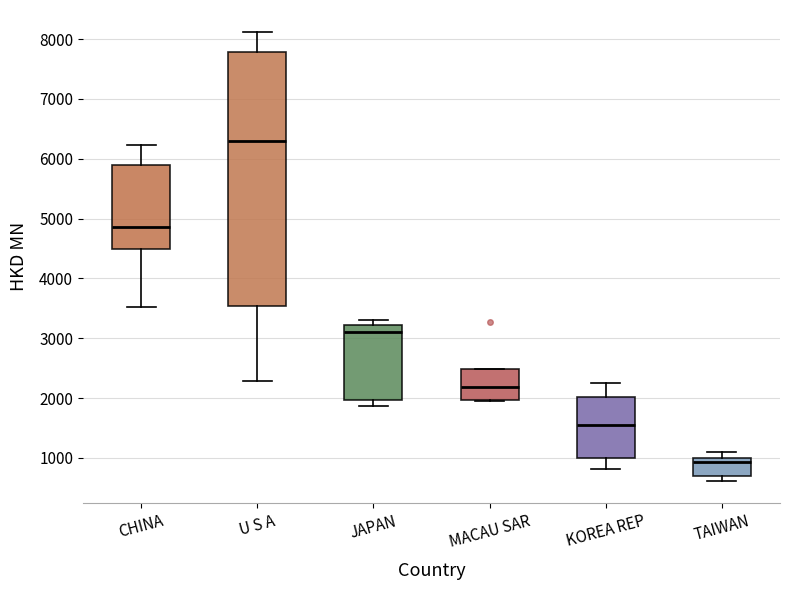

Where does the median line of the box for JAPAN sit on the y-axis? The values are not printed on the chart, so give them approximately, as read against the axis.

3100